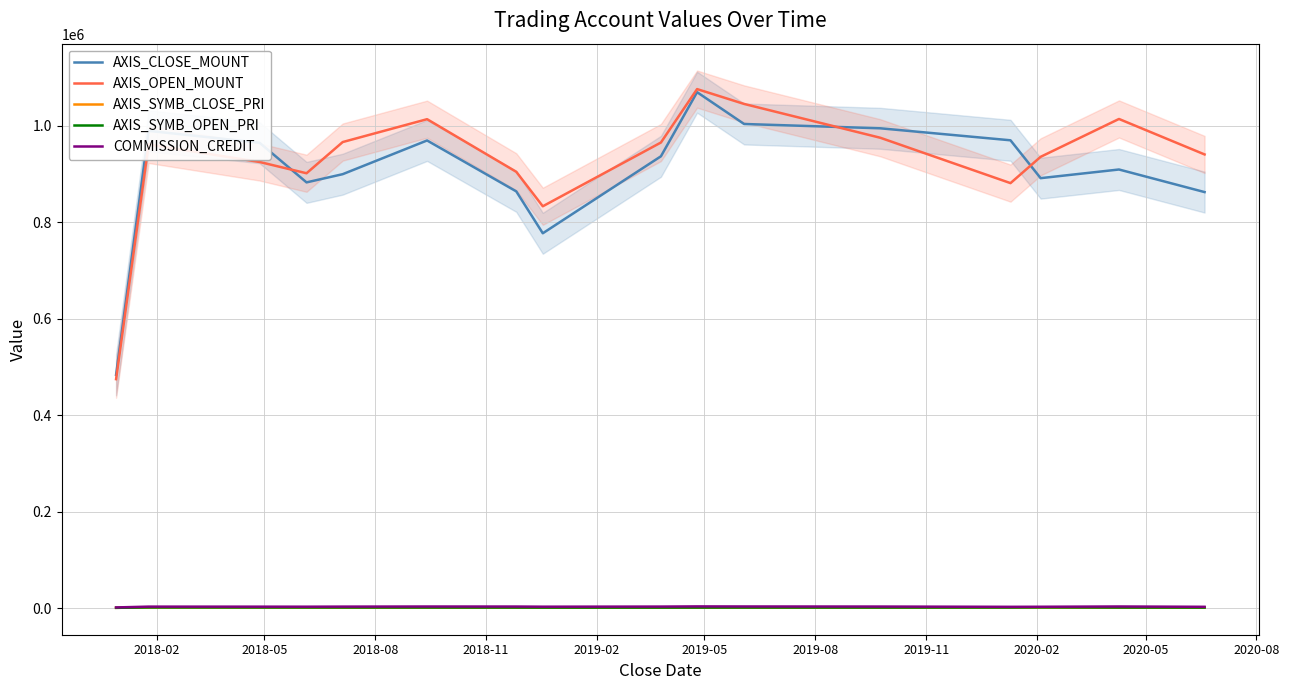

List the series in order of their peak value, lowest first.

AXIS_SYMB_CLOSE_PRI, AXIS_SYMB_OPEN_PRI, COMMISSION_CREDIT, AXIS_CLOSE_MOUNT, AXIS_OPEN_MOUNT